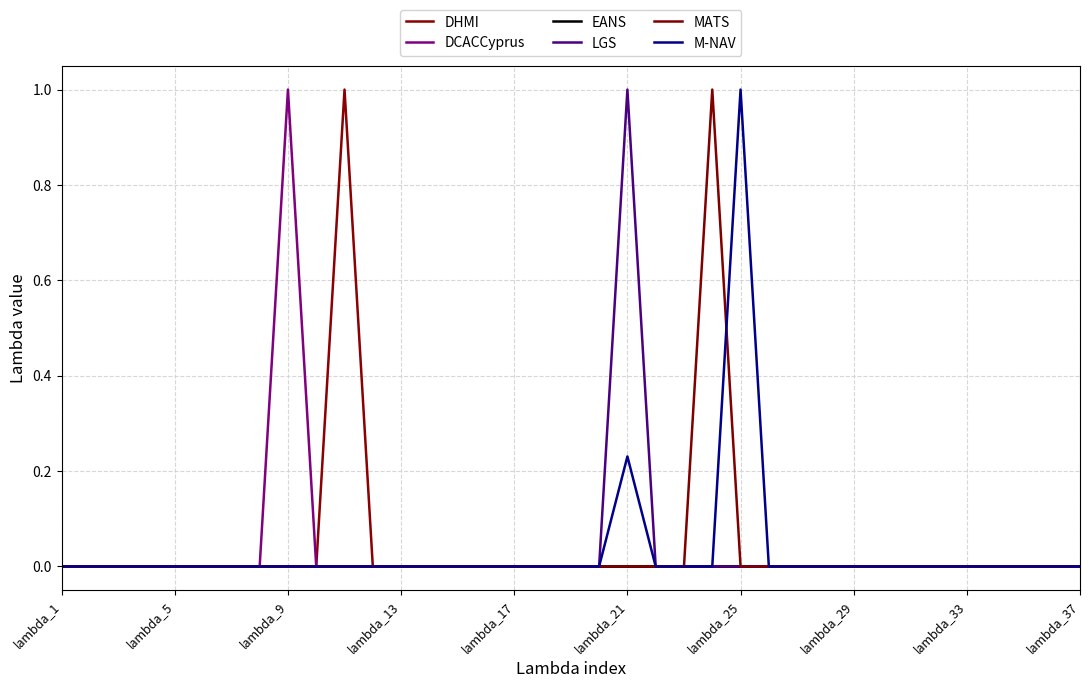

How many lines are shown in the chart?

6